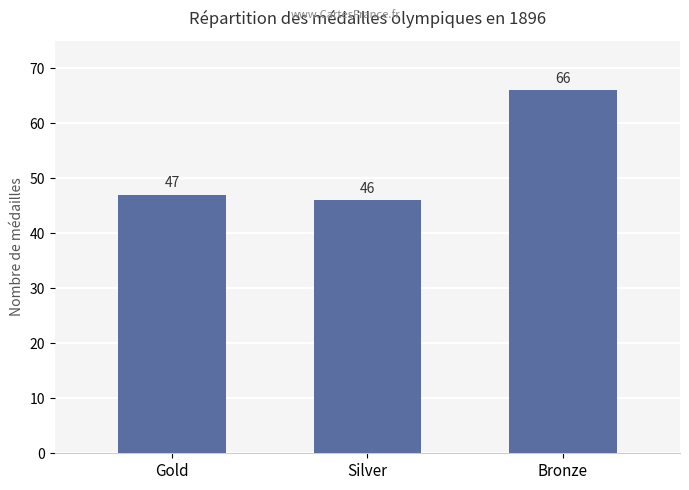

What is the label of the 2nd bar from the left?

Silver